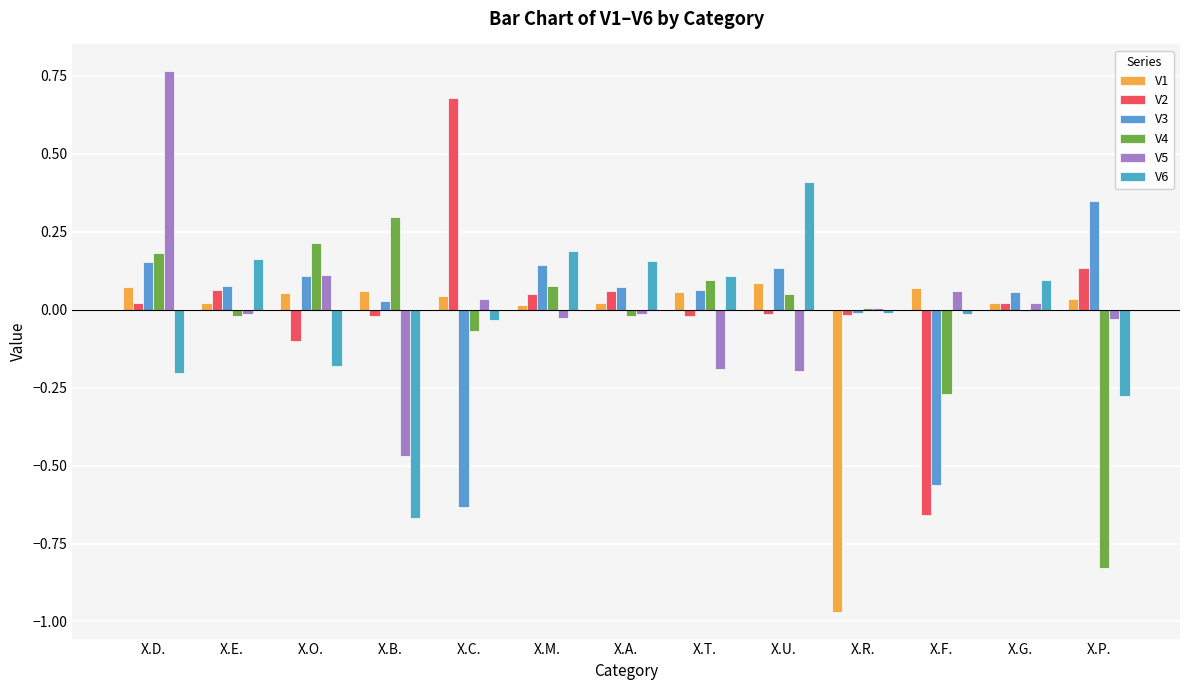

How many values in V3 are above zero?

10